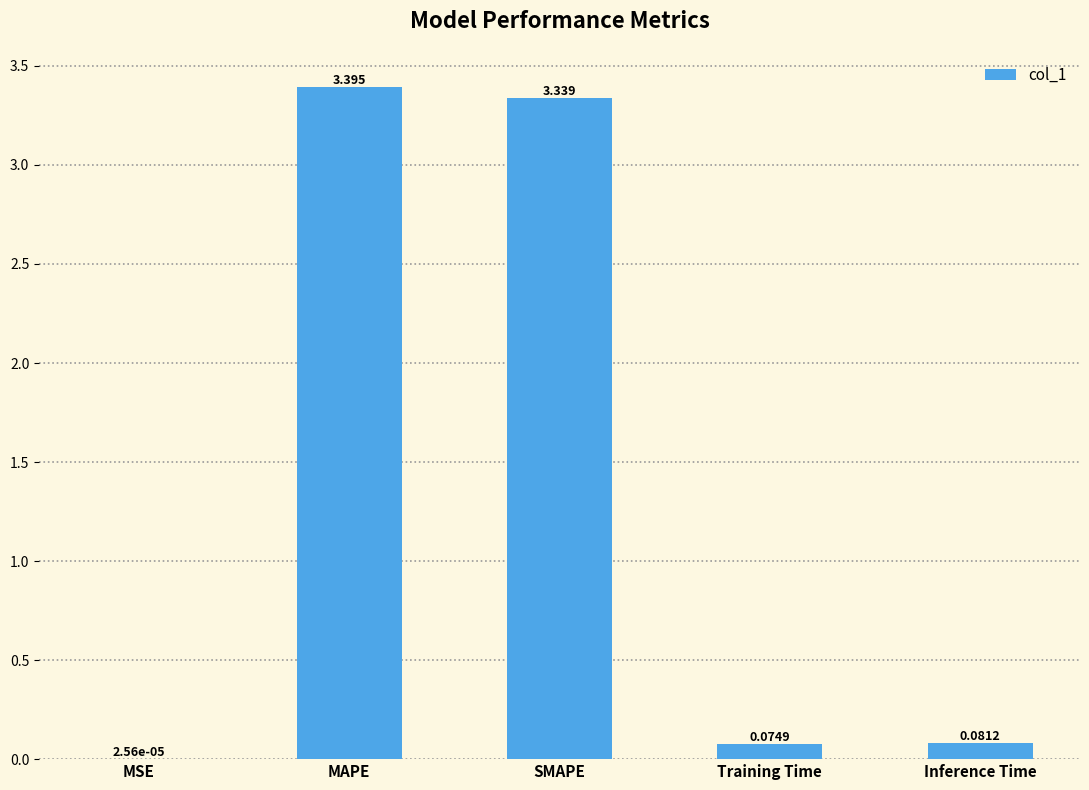

What is the maximum value shown in the chart?

3.4